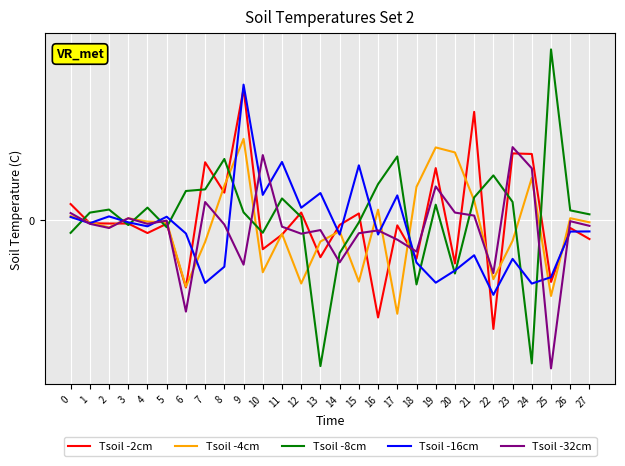

Between 6 and 7, which series saw the biggest shift?

Tsoil -2cm